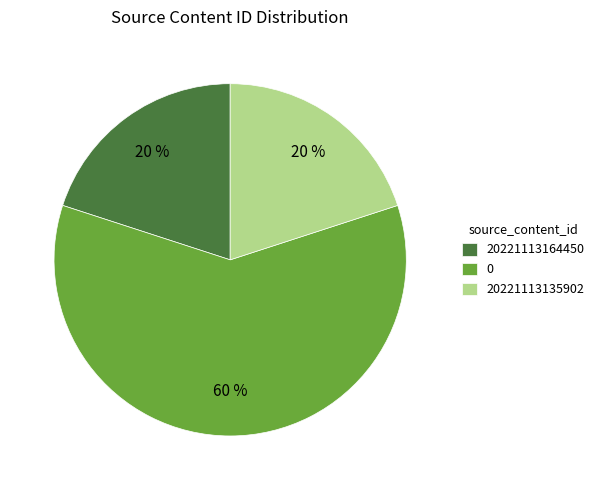

Is there any slice that represents more than half of the pie?

Yes